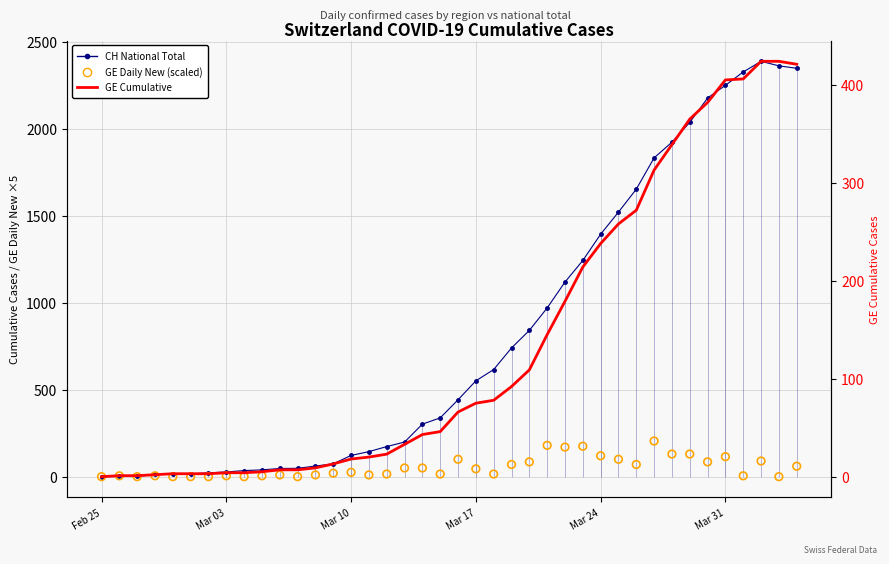

At how many categories does at least one series exceed 927?

15